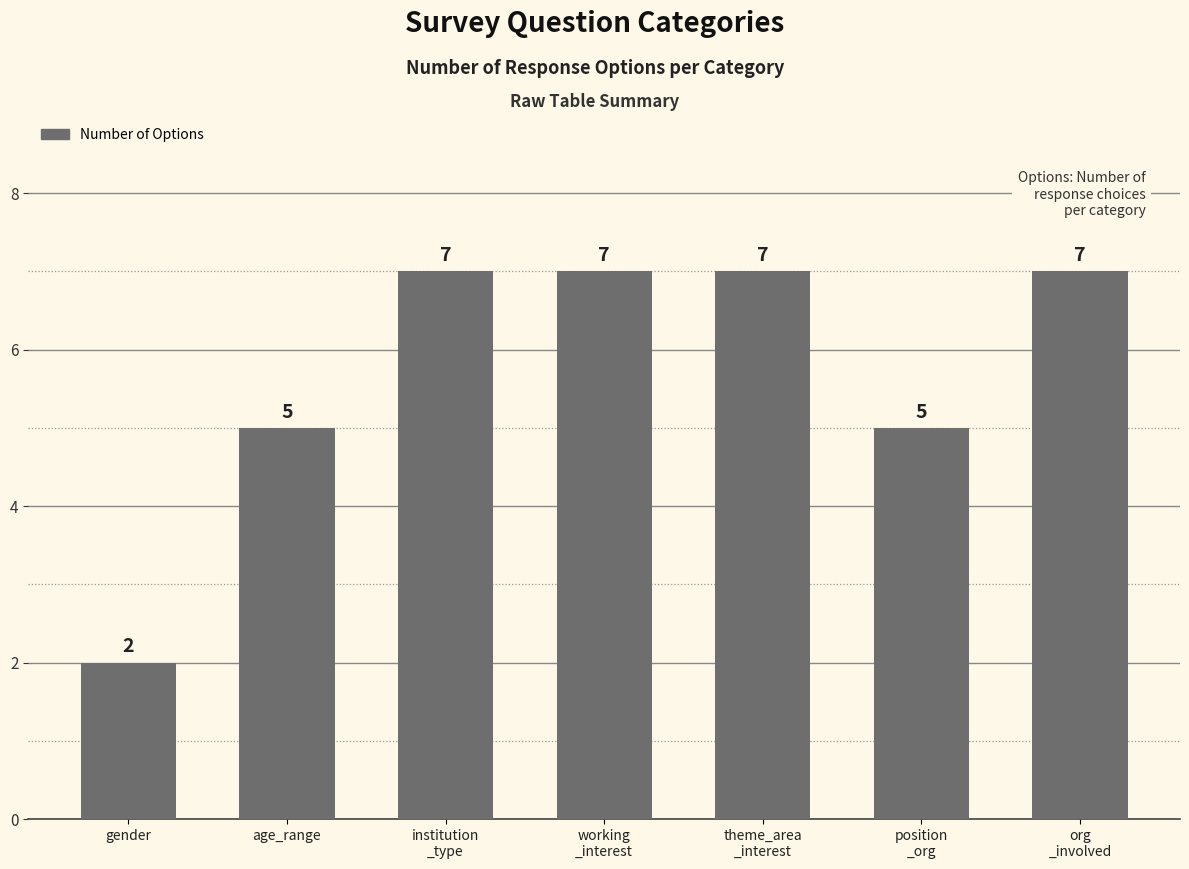

The value at gender is 2. True or false?

True